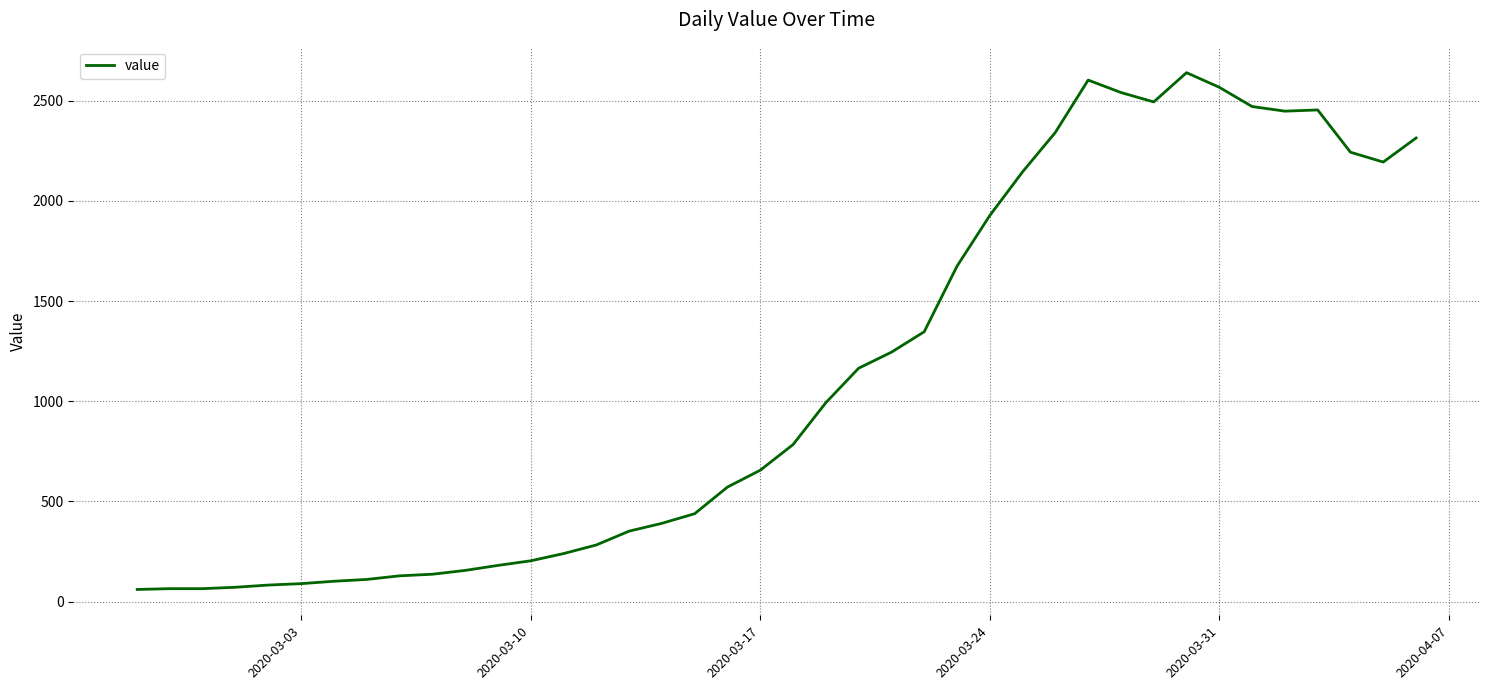

What is the minimum value shown in the chart?

61